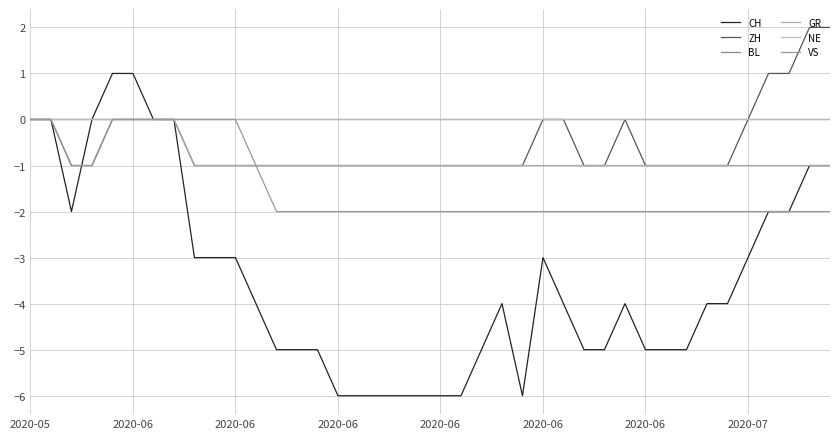

Reading left to right, extract all data points from this chart.

CH: 0	0	-2	0	1	1	0	0	-3	-3	-3	-4	-5	-5	-5	-6	-6	-6	-6	-6	-6	-6	-5	-4	-6	-3	-4	-5	-5	-4	-5	-5	-5	-4	-4	-3	-2	-2	-1	-1
ZH: 0	0	-1	-1	0	0	0	0	-1	-1	-1	-1	-1	-1	-1	-1	-1	-1	-1	-1	-1	-1	-1	-1	-1	0	0	-1	-1	0	-1	-1	-1	-1	-1	0	1	1	2	2
BL: 0	0	0	0	0	0	0	0	0	0	0	0	0	0	0	0	0	0	0	0	0	0	0	0	0	0	0	0	0	0	0	0	0	0	0	0	0	0	0	0
GR: 0	0	0	0	0	0	0	0	-1	-1	-1	-1	-1	-1	-1	-1	-1	-1	-1	-1	-1	-1	-1	-1	-1	-1	-1	-1	-1	-1	-1	-1	-1	-1	-1	-1	-1	-1	-1	-1
NE: 0	0	0	0	0	0	0	0	0	0	0	0	0	0	0	0	0	0	0	0	0	0	0	0	0	0	0	0	0	0	0	0	0	0	0	0	0	0	0	0
VS: 0	0	-1	-1	0	0	0	0	0	0	0	-1	-2	-2	-2	-2	-2	-2	-2	-2	-2	-2	-2	-2	-2	-2	-2	-2	-2	-2	-2	-2	-2	-2	-2	-2	-2	-2	-2	-2